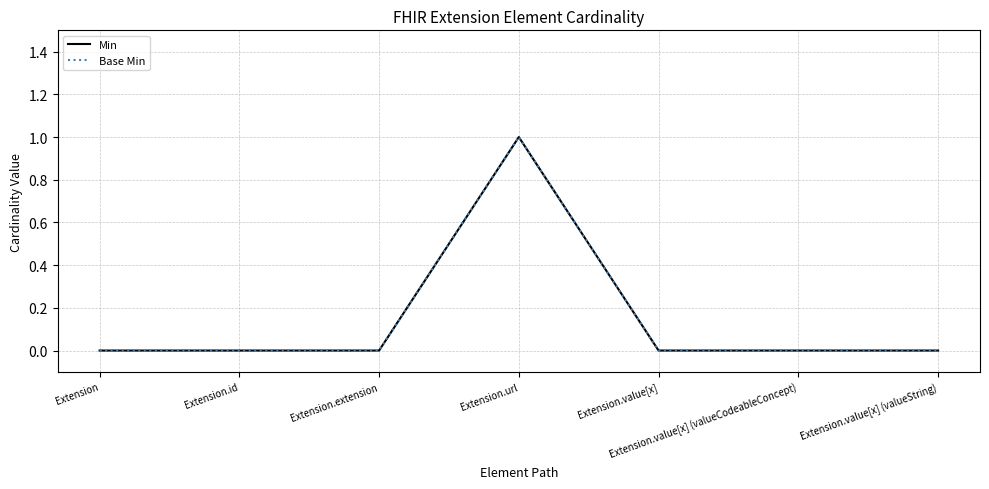

Reading left to right, transcribe all the data shown in this chart.

Min: Extension=0	Extension.id=0	Extension.extension=0	Extension.url=1	Extension.value[x]=0	Extension.value[x] (valueCodeableConcept)=0	Extension.value[x] (valueString)=0
Base Min: Extension=0	Extension.id=0	Extension.extension=0	Extension.url=1	Extension.value[x]=0	Extension.value[x] (valueCodeableConcept)=0	Extension.value[x] (valueString)=0